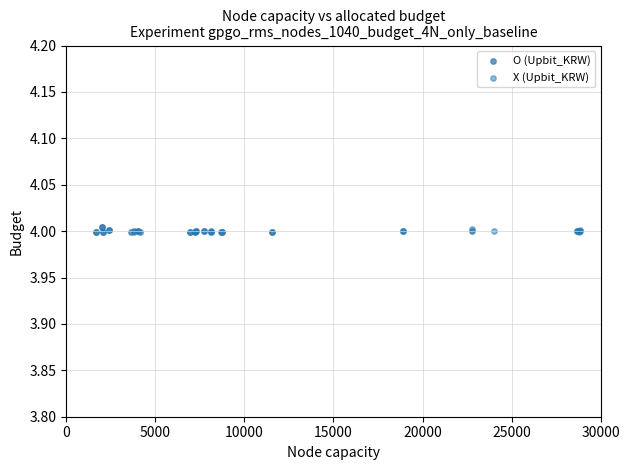

What are all the series names shown in the legend?

O (Upbit_KRW), X (Upbit_KRW)